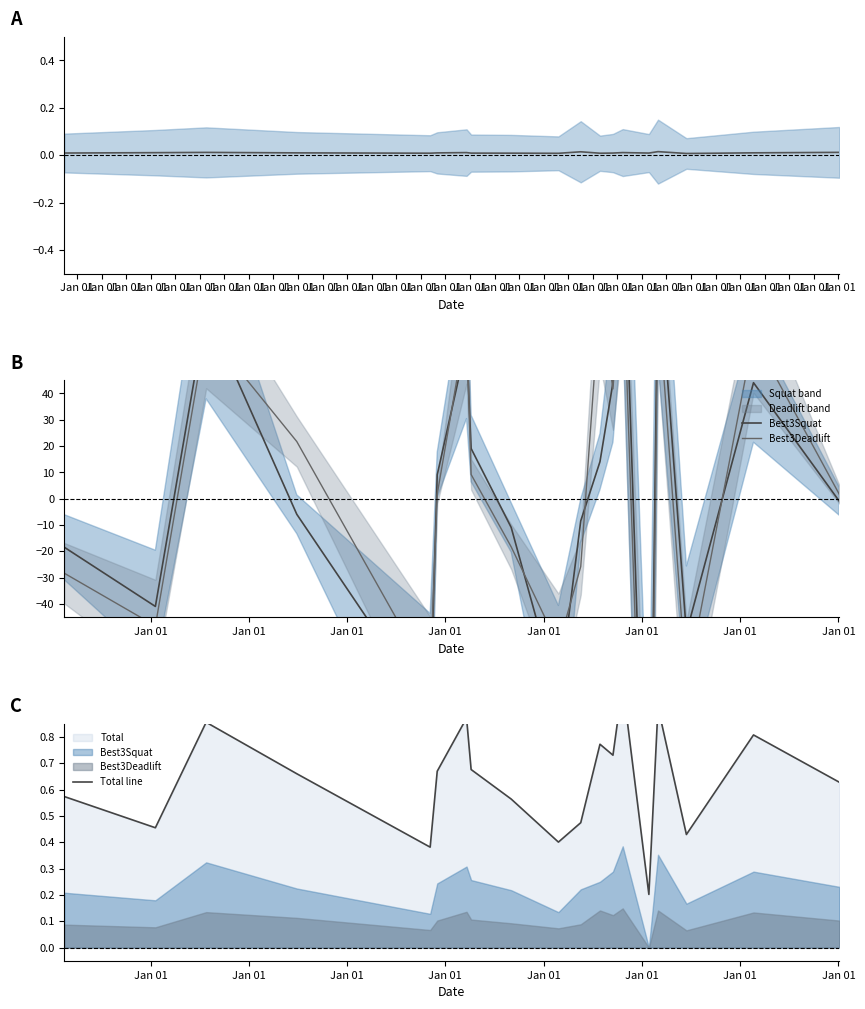

Between which two adjacent categories do Total line and Best3Squat first intersect?

Jan 01 and Jan 01